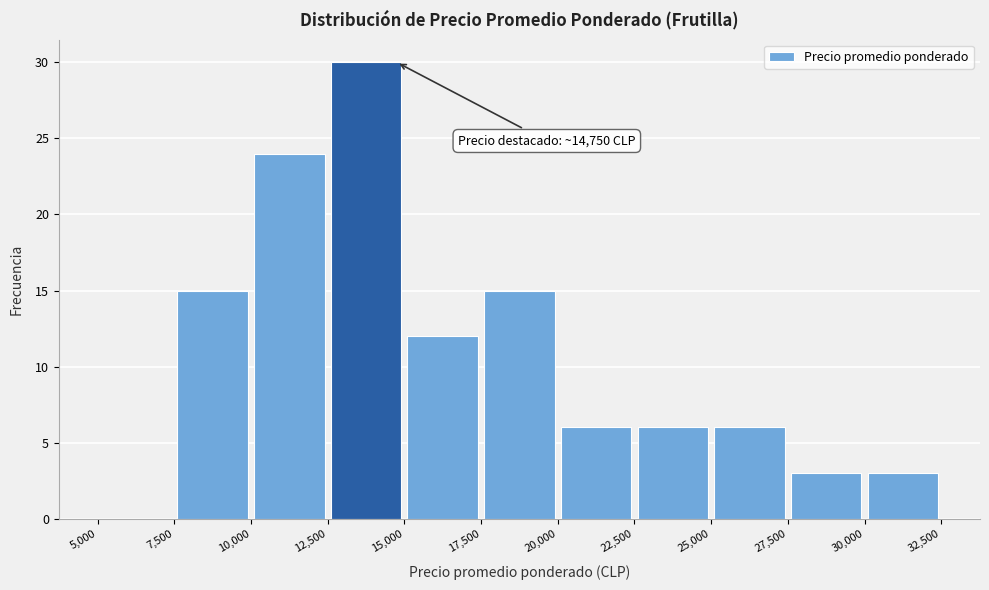

Which range on the x-axis has the tallest bar?

12,500 to 15,000